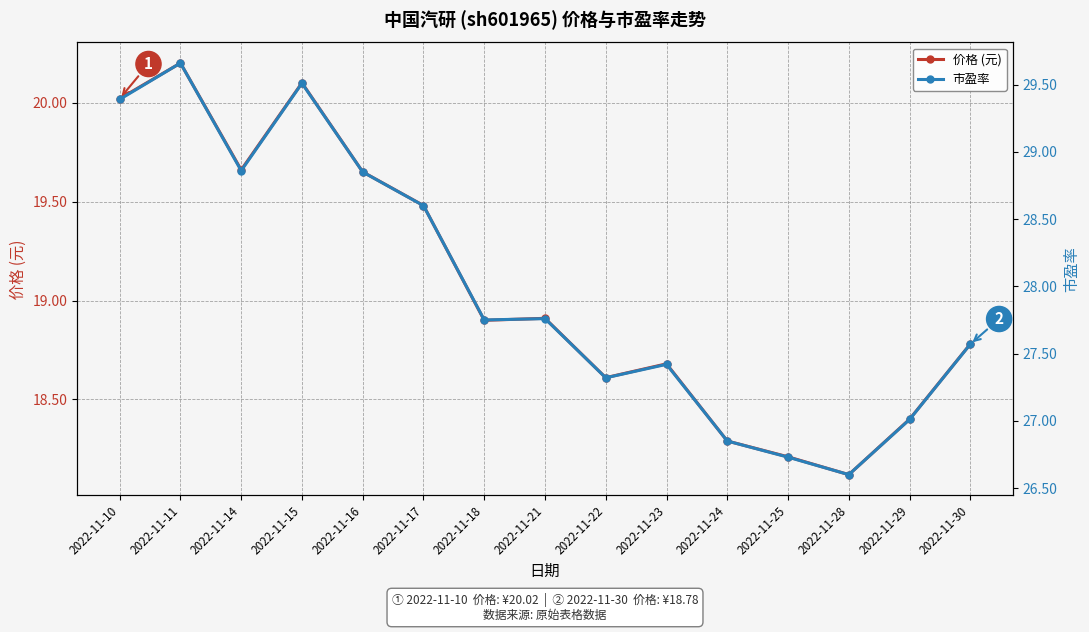

List the series in order of their overall mean, highest first.

市盈率, 价格 (元)